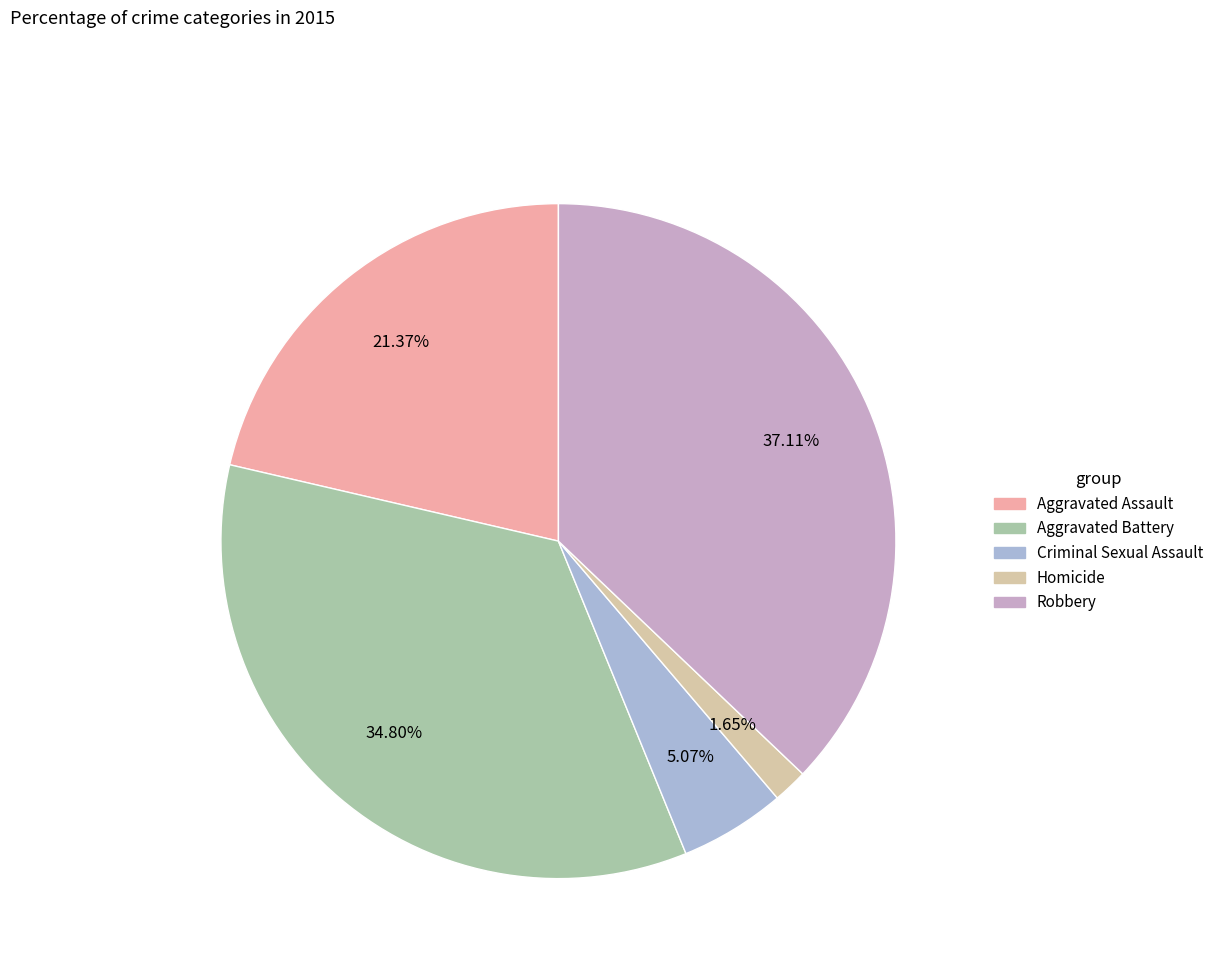

The Homicide slice represents 10% of the pie. True or false?

False